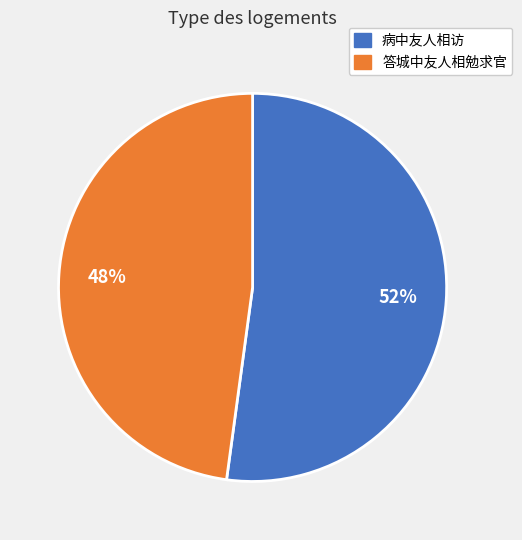

To the nearest percent, what percentage of the pie is 答城中友人相勉求官?

48%